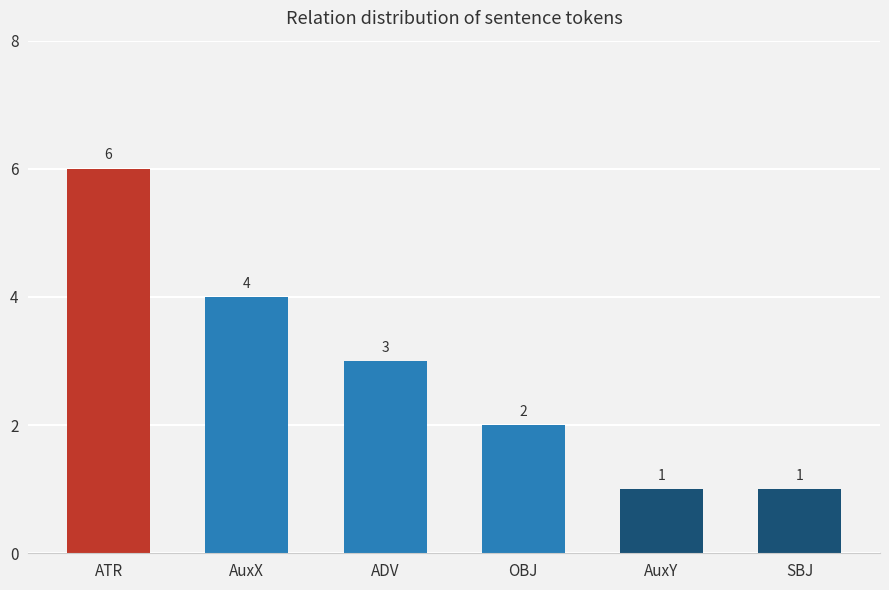

What is the sum of all values?

17